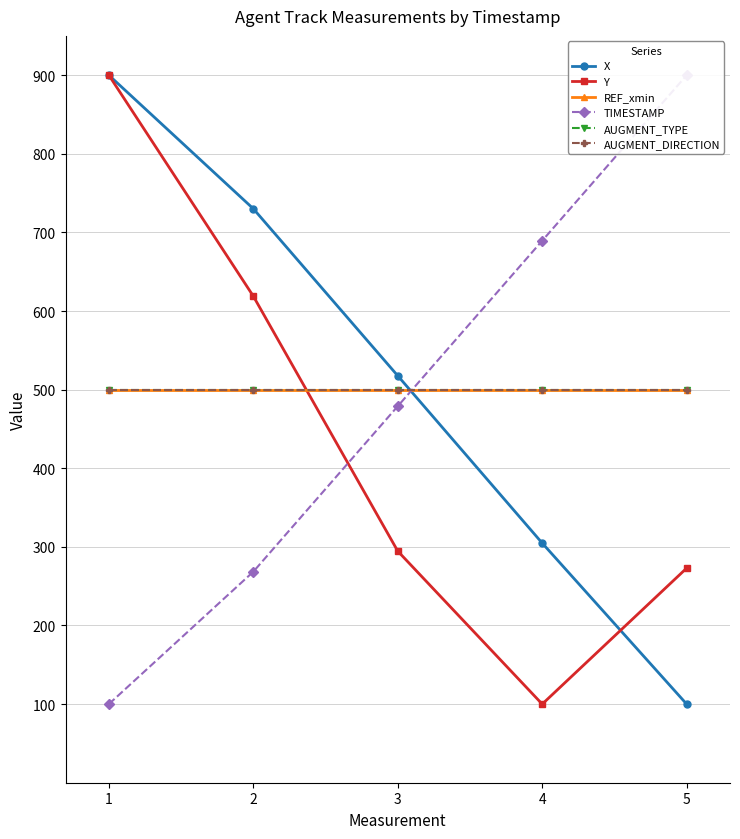

The X series shows 459.7 at 4. True or false?

False